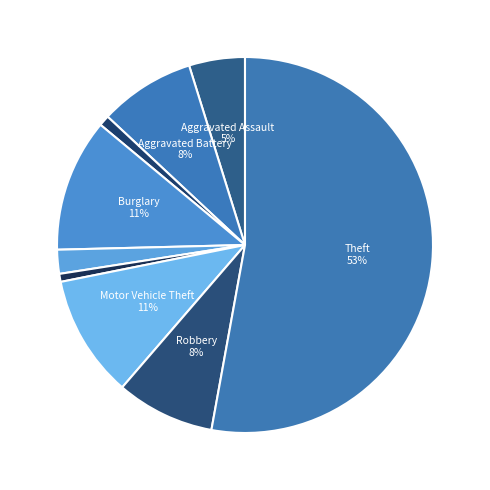

How many segments does this pie chart have?

9